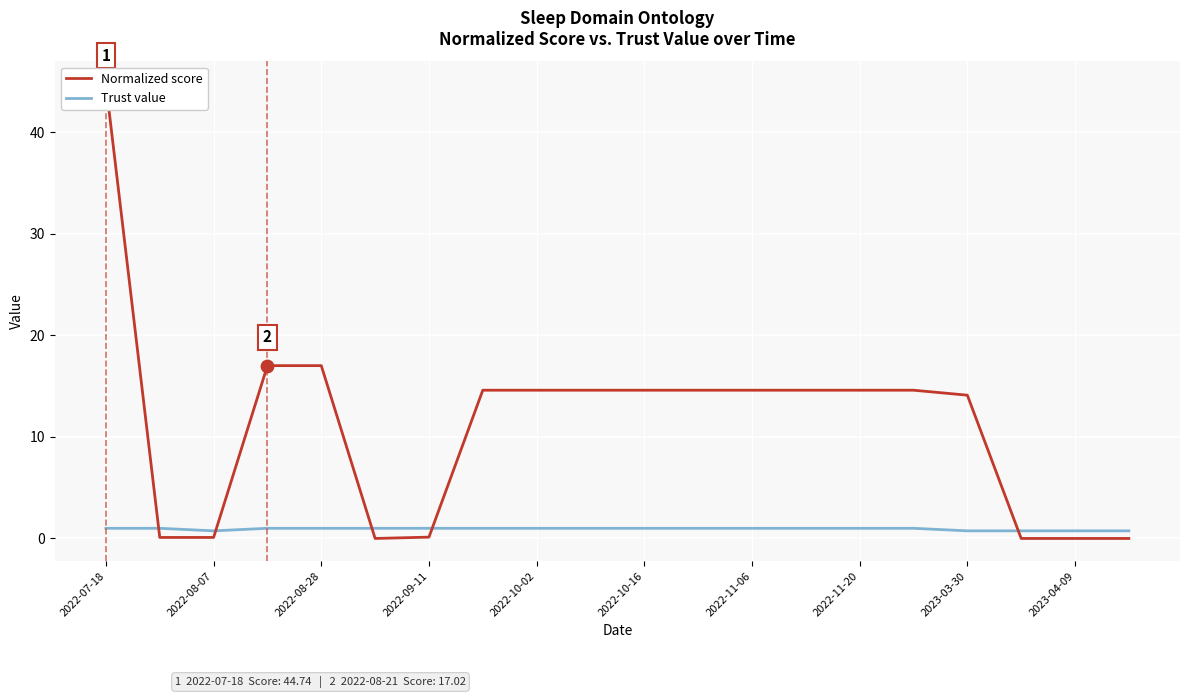

Which series reaches the minimum Y coordinate?

Normalized score